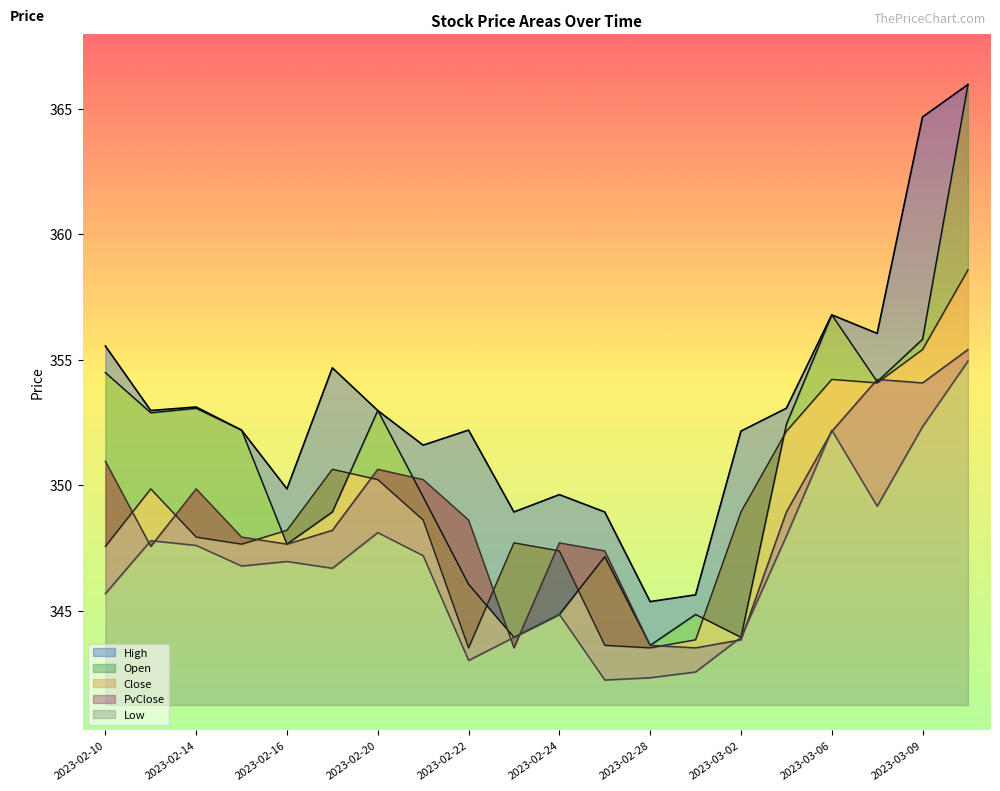

What is the difference between the maximum and second lowest values in the Low series?

12.6